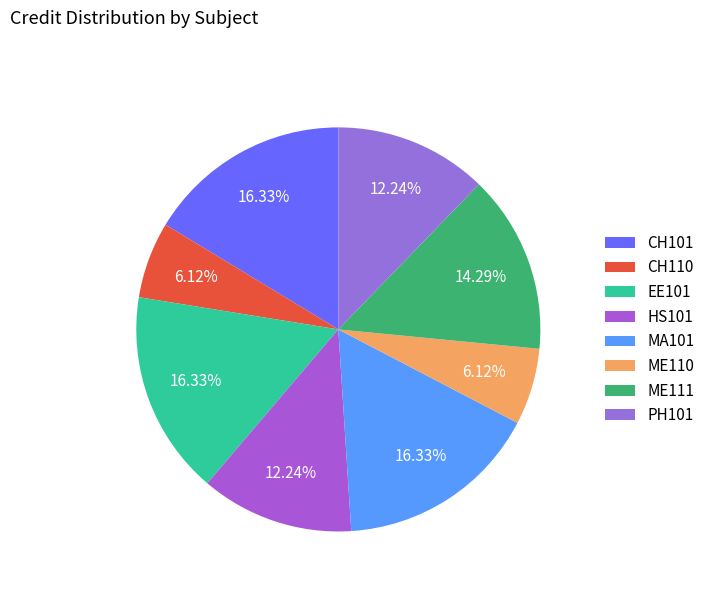

Do EE101 and HS101 together represent more than half of the pie?

No